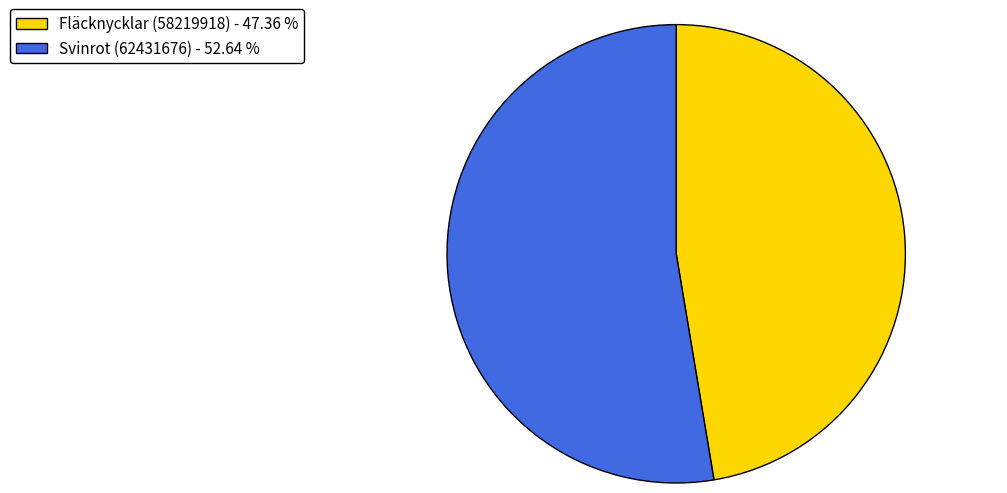

The Fläcknycklar (58219918) slice represents 47% of the pie. True or false?

True